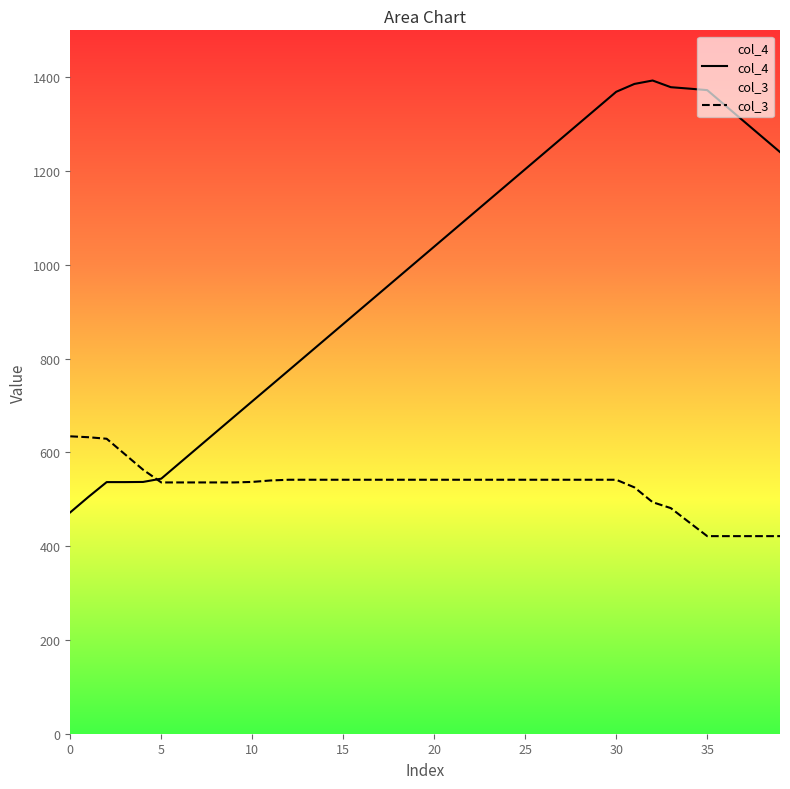

Which series has the largest total across all categories?

col_4